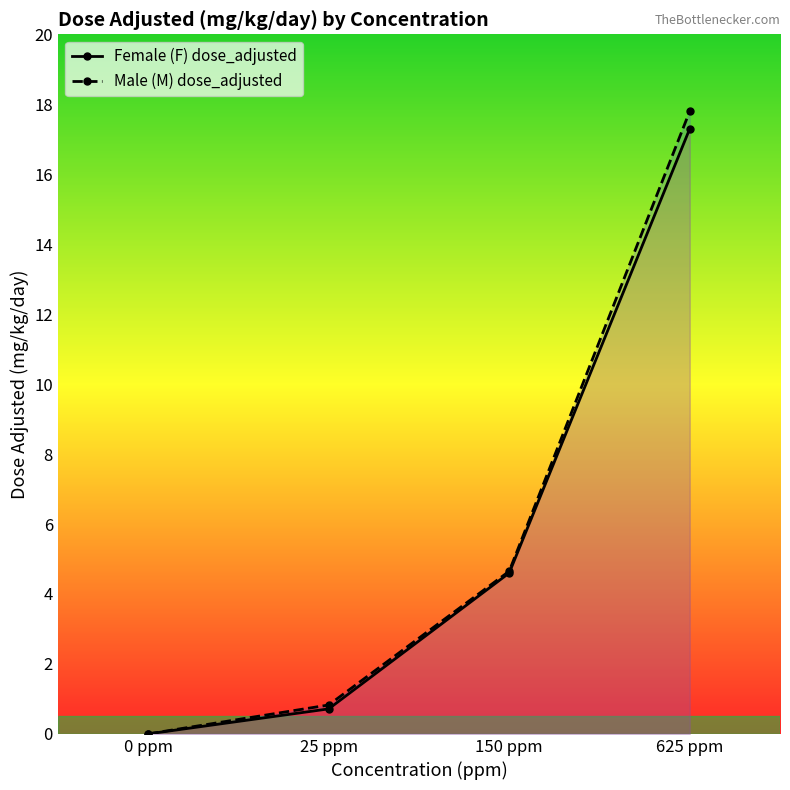

What is the highest value of the Male (M) dose_adjusted series?

17.8